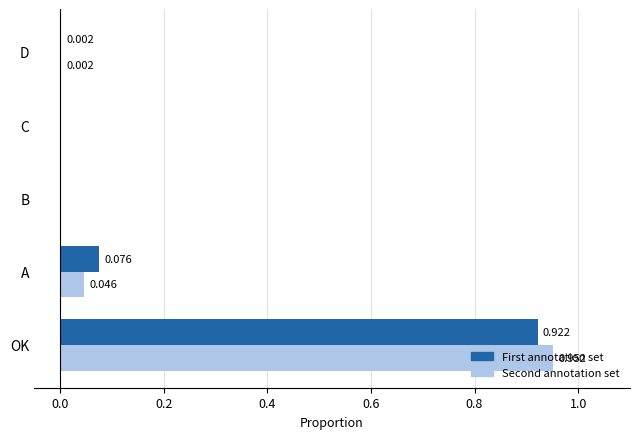

At which category is the sum across all series the highest?

OK